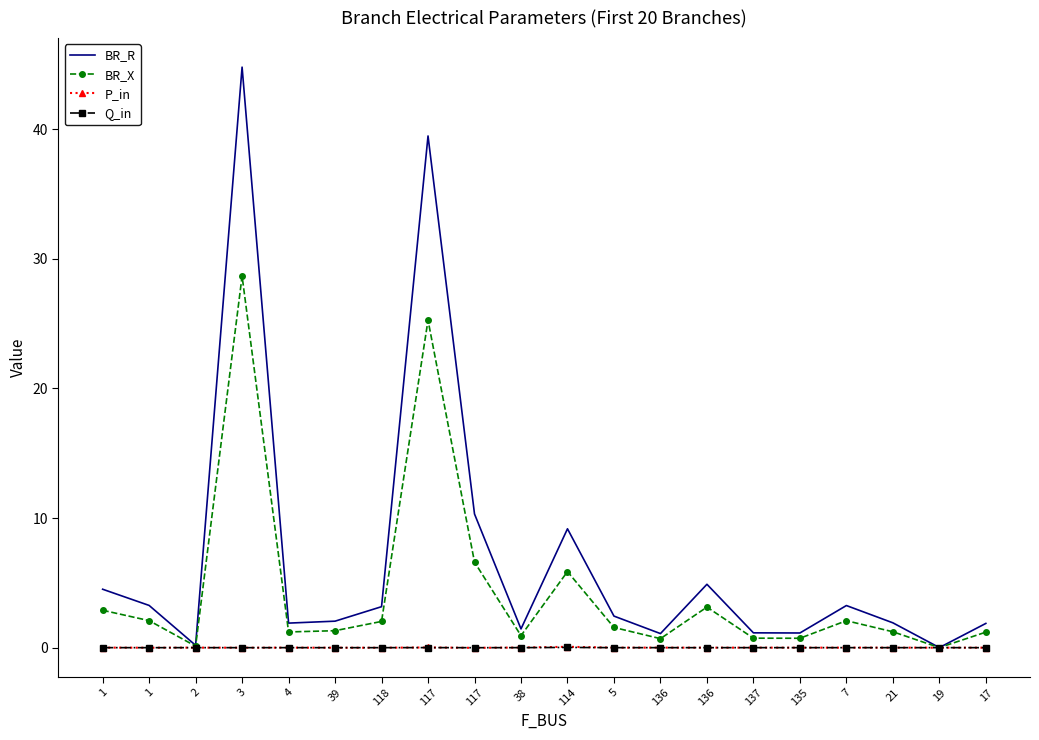

Where does the BR_R series first go above 2?

1